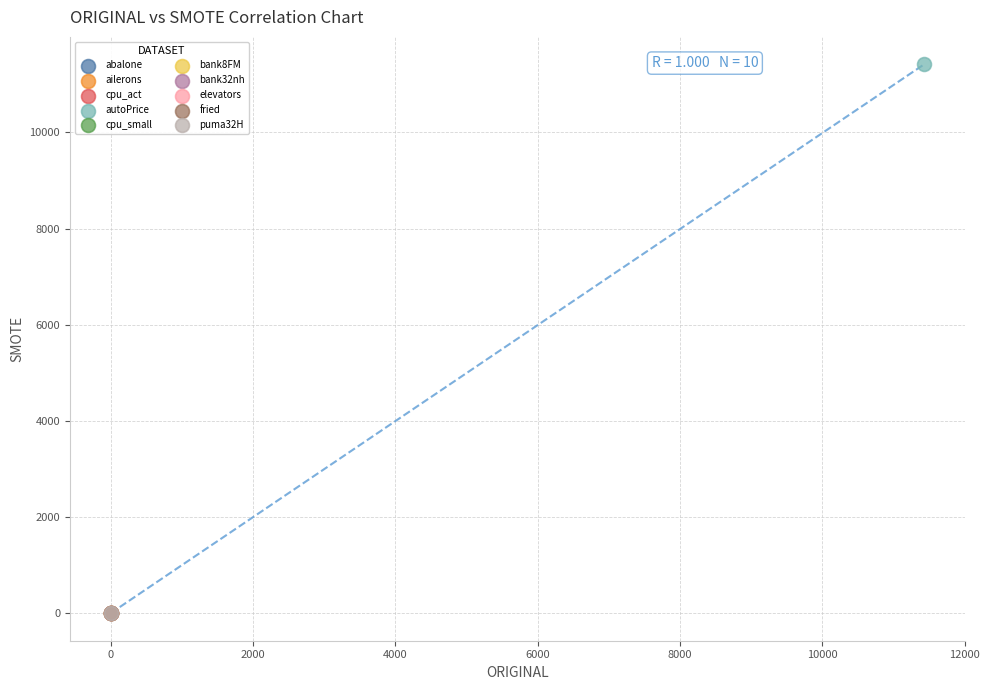

What are all the series names shown in the legend?

abalone, ailerons, cpu_act, autoPrice, cpu_small, bank8FM, bank32nh, elevators, fried, puma32H